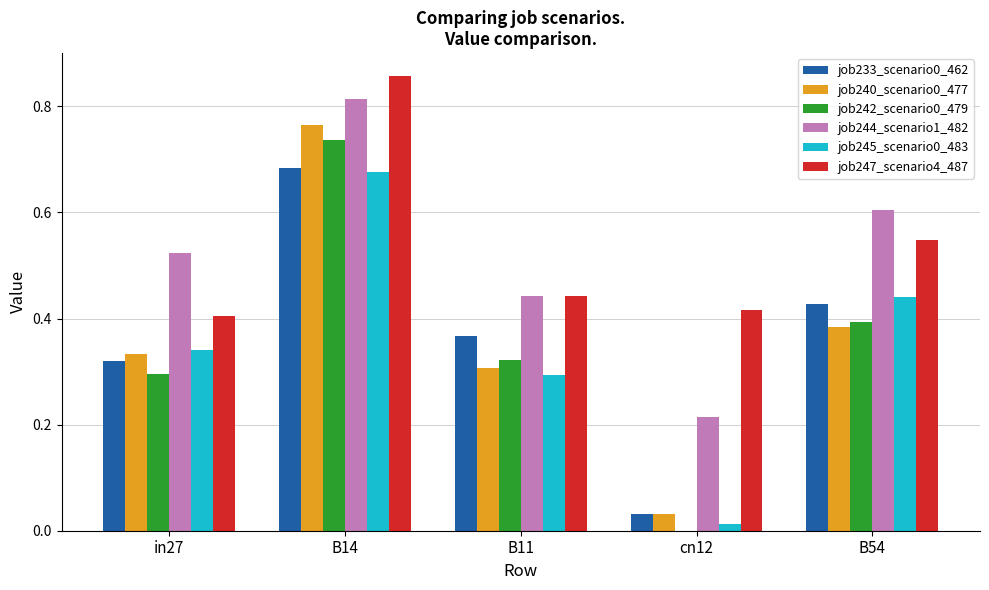

What is the sum of the job245_scenario0_483 values at B11 and B14?

1.0